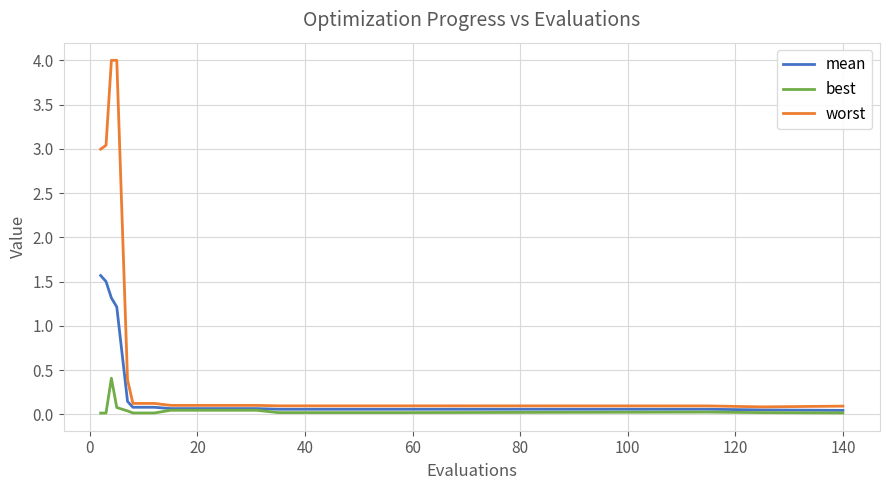

Which series has the largest range (max minus min)?

worst